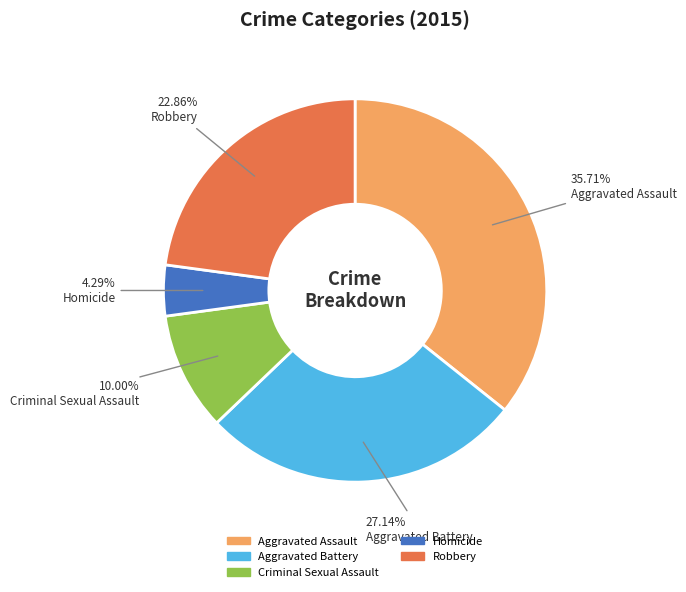

Approximately how many times larger is the value at Aggravated Battery compared to Aggravated Assault?

0.8